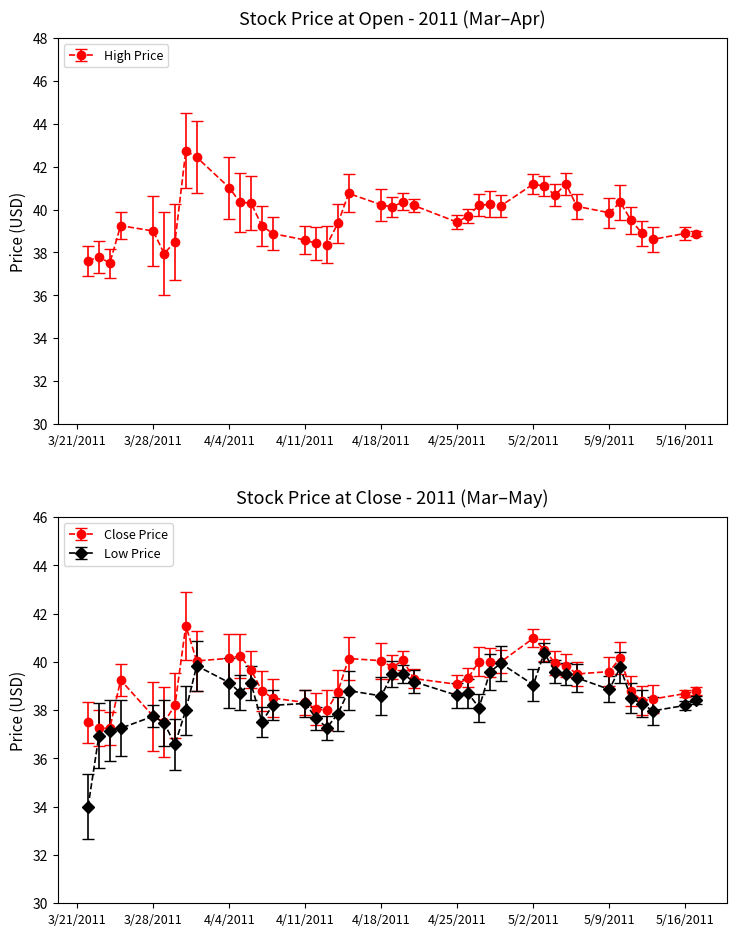

What is the label of the 13th point from the right?

2011-04-29